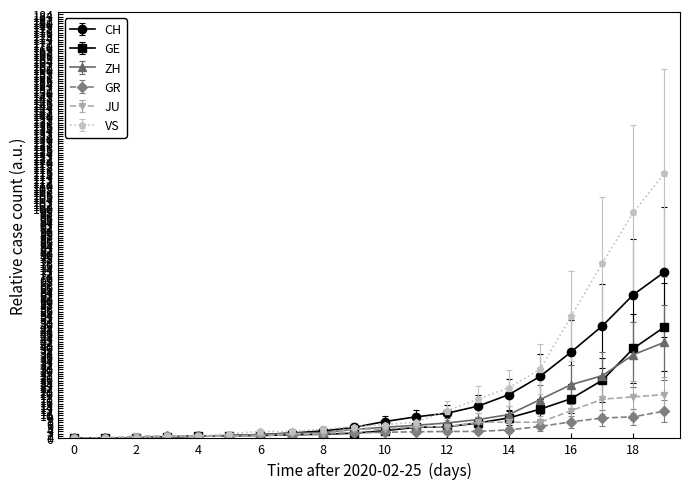

Which series has the widest spread of values?

VS